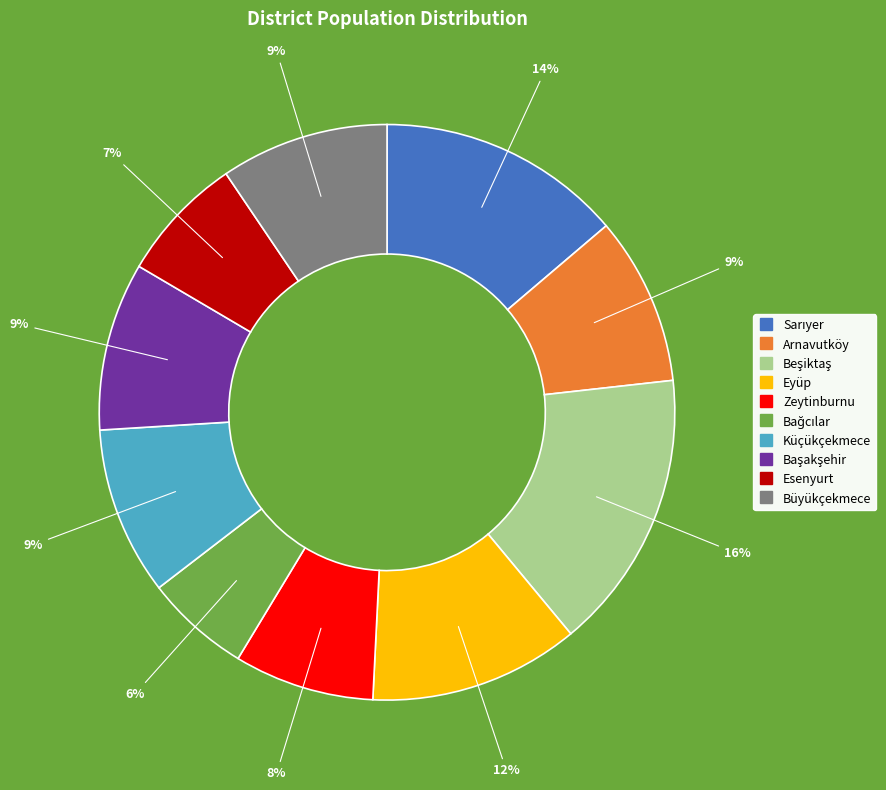

To the nearest percent, what is the average slice percentage?

10%